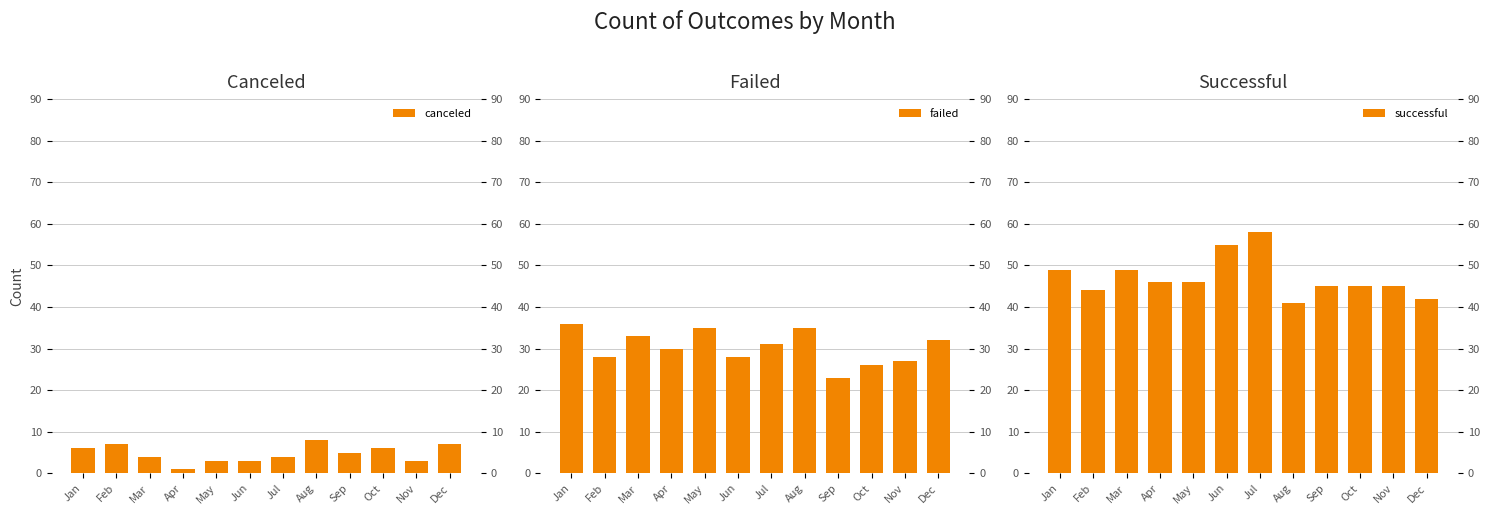

Is it true that failed equals 27 at Nov?

True